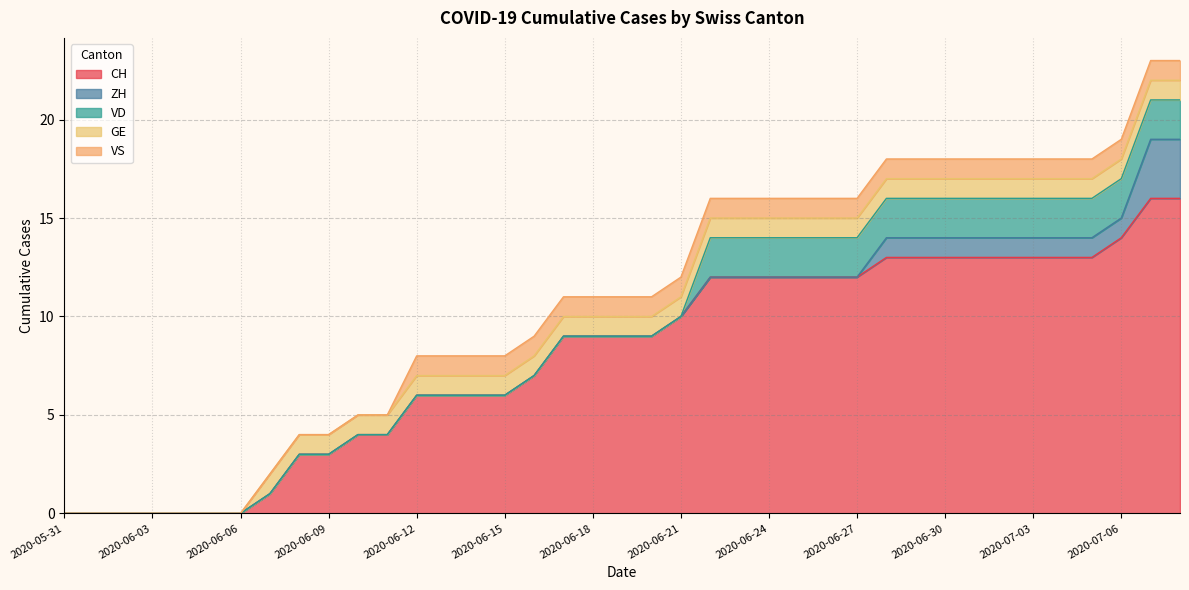

What is the total value across all series at 2020-07-07?

23